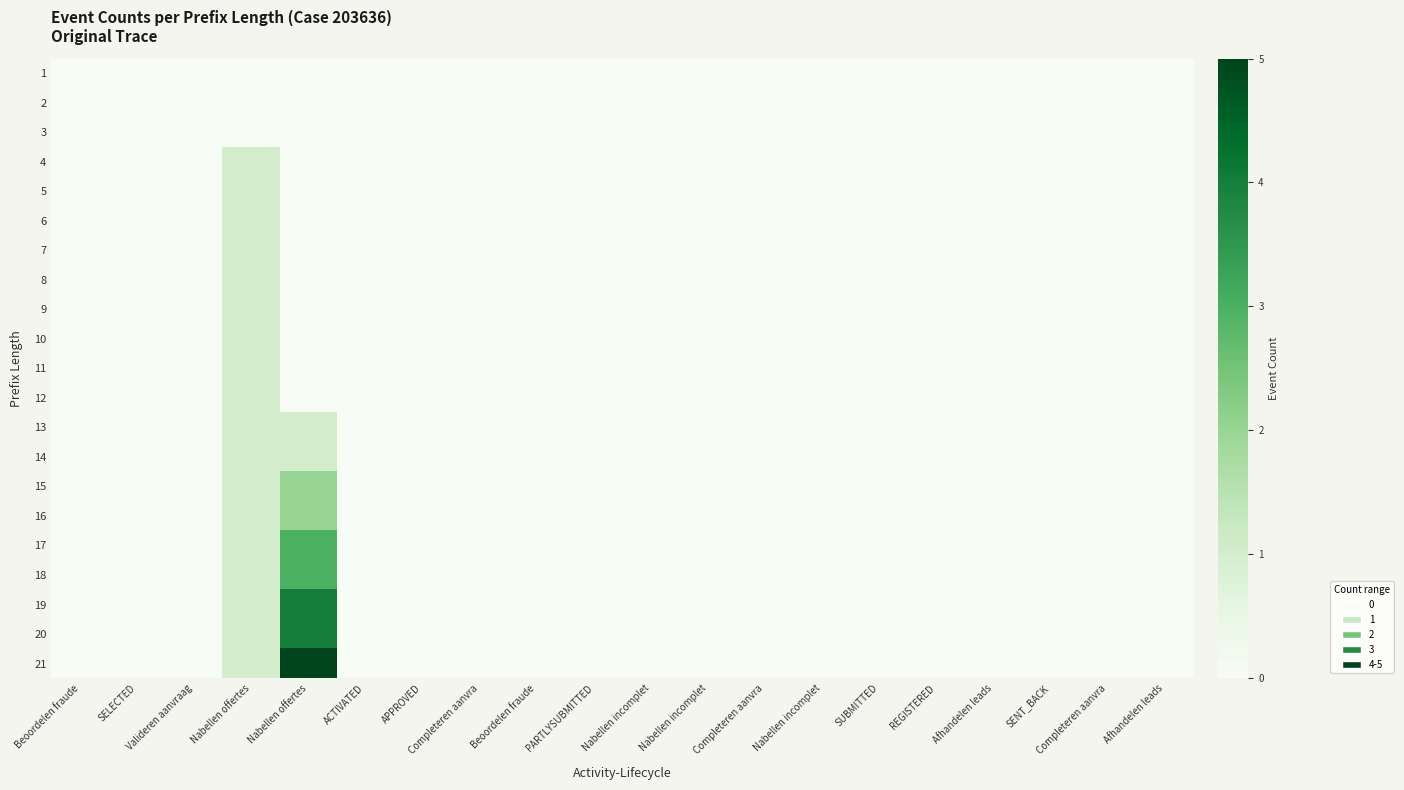

Reading left to right, transcribe all the data shown in this chart.

1: Beoordelen fraude=0	SELECTED=0	Valideren aanvraag=0	Nabellen offertes=0	Nabellen offertes=0	ACTIVATED=0	APPROVED=0	Completeren aanvra=0	Beoordelen fraude=0	PARTLYSUBMITTED=0	Nabellen incomplet=0	Nabellen incomplet=0	Completeren aanvra=0	Nabellen incomplet=0	SUBMITTED=0	REGISTERED=0	Afhandelen leads=0	SENT_BACK=0	Completeren aanvra=0	Afhandelen leads=0
2: Beoordelen fraude=0	SELECTED=0	Valideren aanvraag=0	Nabellen offertes=0	Nabellen offertes=0	ACTIVATED=0	APPROVED=0	Completeren aanvra=0	Beoordelen fraude=0	PARTLYSUBMITTED=0	Nabellen incomplet=0	Nabellen incomplet=0	Completeren aanvra=0	Nabellen incomplet=0	SUBMITTED=0	REGISTERED=0	Afhandelen leads=0	SENT_BACK=0	Completeren aanvra=0	Afhandelen leads=0
3: Beoordelen fraude=0	SELECTED=0	Valideren aanvraag=0	Nabellen offertes=0	Nabellen offertes=0	ACTIVATED=0	APPROVED=0	Completeren aanvra=0	Beoordelen fraude=0	PARTLYSUBMITTED=0	Nabellen incomplet=0	Nabellen incomplet=0	Completeren aanvra=0	Nabellen incomplet=0	SUBMITTED=0	REGISTERED=0	Afhandelen leads=0	SENT_BACK=0	Completeren aanvra=0	Afhandelen leads=0
4: Beoordelen fraude=0	SELECTED=0	Valideren aanvraag=0	Nabellen offertes=1	Nabellen offertes=0	ACTIVATED=0	APPROVED=0	Completeren aanvra=0	Beoordelen fraude=0	PARTLYSUBMITTED=0	Nabellen incomplet=0	Nabellen incomplet=0	Completeren aanvra=0	Nabellen incomplet=0	SUBMITTED=0	REGISTERED=0	Afhandelen leads=0	SENT_BACK=0	Completeren aanvra=0	Afhandelen leads=0
5: Beoordelen fraude=0	SELECTED=0	Valideren aanvraag=0	Nabellen offertes=1	Nabellen offertes=0	ACTIVATED=0	APPROVED=0	Completeren aanvra=0	Beoordelen fraude=0	PARTLYSUBMITTED=0	Nabellen incomplet=0	Nabellen incomplet=0	Completeren aanvra=0	Nabellen incomplet=0	SUBMITTED=0	REGISTERED=0	Afhandelen leads=0	SENT_BACK=0	Completeren aanvra=0	Afhandelen leads=0
6: Beoordelen fraude=0	SELECTED=0	Valideren aanvraag=0	Nabellen offertes=1	Nabellen offertes=0	ACTIVATED=0	APPROVED=0	Completeren aanvra=0	Beoordelen fraude=0	PARTLYSUBMITTED=0	Nabellen incomplet=0	Nabellen incomplet=0	Completeren aanvra=0	Nabellen incomplet=0	SUBMITTED=0	REGISTERED=0	Afhandelen leads=0	SENT_BACK=0	Completeren aanvra=0	Afhandelen leads=0
7: Beoordelen fraude=0	SELECTED=0	Valideren aanvraag=0	Nabellen offertes=1	Nabellen offertes=0	ACTIVATED=0	APPROVED=0	Completeren aanvra=0	Beoordelen fraude=0	PARTLYSUBMITTED=0	Nabellen incomplet=0	Nabellen incomplet=0	Completeren aanvra=0	Nabellen incomplet=0	SUBMITTED=0	REGISTERED=0	Afhandelen leads=0	SENT_BACK=0	Completeren aanvra=0	Afhandelen leads=0
8: Beoordelen fraude=0	SELECTED=0	Valideren aanvraag=0	Nabellen offertes=1	Nabellen offertes=0	ACTIVATED=0	APPROVED=0	Completeren aanvra=0	Beoordelen fraude=0	PARTLYSUBMITTED=0	Nabellen incomplet=0	Nabellen incomplet=0	Completeren aanvra=0	Nabellen incomplet=0	SUBMITTED=0	REGISTERED=0	Afhandelen leads=0	SENT_BACK=0	Completeren aanvra=0	Afhandelen leads=0
9: Beoordelen fraude=0	SELECTED=0	Valideren aanvraag=0	Nabellen offertes=1	Nabellen offertes=0	ACTIVATED=0	APPROVED=0	Completeren aanvra=0	Beoordelen fraude=0	PARTLYSUBMITTED=0	Nabellen incomplet=0	Nabellen incomplet=0	Completeren aanvra=0	Nabellen incomplet=0	SUBMITTED=0	REGISTERED=0	Afhandelen leads=0	SENT_BACK=0	Completeren aanvra=0	Afhandelen leads=0
10: Beoordelen fraude=0	SELECTED=0	Valideren aanvraag=0	Nabellen offertes=1	Nabellen offertes=0	ACTIVATED=0	APPROVED=0	Completeren aanvra=0	Beoordelen fraude=0	PARTLYSUBMITTED=0	Nabellen incomplet=0	Nabellen incomplet=0	Completeren aanvra=0	Nabellen incomplet=0	SUBMITTED=0	REGISTERED=0	Afhandelen leads=0	SENT_BACK=0	Completeren aanvra=0	Afhandelen leads=0
11: Beoordelen fraude=0	SELECTED=0	Valideren aanvraag=0	Nabellen offertes=1	Nabellen offertes=0	ACTIVATED=0	APPROVED=0	Completeren aanvra=0	Beoordelen fraude=0	PARTLYSUBMITTED=0	Nabellen incomplet=0	Nabellen incomplet=0	Completeren aanvra=0	Nabellen incomplet=0	SUBMITTED=0	REGISTERED=0	Afhandelen leads=0	SENT_BACK=0	Completeren aanvra=0	Afhandelen leads=0
12: Beoordelen fraude=0	SELECTED=0	Valideren aanvraag=0	Nabellen offertes=1	Nabellen offertes=0	ACTIVATED=0	APPROVED=0	Completeren aanvra=0	Beoordelen fraude=0	PARTLYSUBMITTED=0	Nabellen incomplet=0	Nabellen incomplet=0	Completeren aanvra=0	Nabellen incomplet=0	SUBMITTED=0	REGISTERED=0	Afhandelen leads=0	SENT_BACK=0	Completeren aanvra=0	Afhandelen leads=0
13: Beoordelen fraude=0	SELECTED=0	Valideren aanvraag=0	Nabellen offertes=1	Nabellen offertes=1	ACTIVATED=0	APPROVED=0	Completeren aanvra=0	Beoordelen fraude=0	PARTLYSUBMITTED=0	Nabellen incomplet=0	Nabellen incomplet=0	Completeren aanvra=0	Nabellen incomplet=0	SUBMITTED=0	REGISTERED=0	Afhandelen leads=0	SENT_BACK=0	Completeren aanvra=0	Afhandelen leads=0
14: Beoordelen fraude=0	SELECTED=0	Valideren aanvraag=0	Nabellen offertes=1	Nabellen offertes=1	ACTIVATED=0	APPROVED=0	Completeren aanvra=0	Beoordelen fraude=0	PARTLYSUBMITTED=0	Nabellen incomplet=0	Nabellen incomplet=0	Completeren aanvra=0	Nabellen incomplet=0	SUBMITTED=0	REGISTERED=0	Afhandelen leads=0	SENT_BACK=0	Completeren aanvra=0	Afhandelen leads=0
15: Beoordelen fraude=0	SELECTED=0	Valideren aanvraag=0	Nabellen offertes=1	Nabellen offertes=2	ACTIVATED=0	APPROVED=0	Completeren aanvra=0	Beoordelen fraude=0	PARTLYSUBMITTED=0	Nabellen incomplet=0	Nabellen incomplet=0	Completeren aanvra=0	Nabellen incomplet=0	SUBMITTED=0	REGISTERED=0	Afhandelen leads=0	SENT_BACK=0	Completeren aanvra=0	Afhandelen leads=0
16: Beoordelen fraude=0	SELECTED=0	Valideren aanvraag=0	Nabellen offertes=1	Nabellen offertes=2	ACTIVATED=0	APPROVED=0	Completeren aanvra=0	Beoordelen fraude=0	PARTLYSUBMITTED=0	Nabellen incomplet=0	Nabellen incomplet=0	Completeren aanvra=0	Nabellen incomplet=0	SUBMITTED=0	REGISTERED=0	Afhandelen leads=0	SENT_BACK=0	Completeren aanvra=0	Afhandelen leads=0
17: Beoordelen fraude=0	SELECTED=0	Valideren aanvraag=0	Nabellen offertes=1	Nabellen offertes=3	ACTIVATED=0	APPROVED=0	Completeren aanvra=0	Beoordelen fraude=0	PARTLYSUBMITTED=0	Nabellen incomplet=0	Nabellen incomplet=0	Completeren aanvra=0	Nabellen incomplet=0	SUBMITTED=0	REGISTERED=0	Afhandelen leads=0	SENT_BACK=0	Completeren aanvra=0	Afhandelen leads=0
18: Beoordelen fraude=0	SELECTED=0	Valideren aanvraag=0	Nabellen offertes=1	Nabellen offertes=3	ACTIVATED=0	APPROVED=0	Completeren aanvra=0	Beoordelen fraude=0	PARTLYSUBMITTED=0	Nabellen incomplet=0	Nabellen incomplet=0	Completeren aanvra=0	Nabellen incomplet=0	SUBMITTED=0	REGISTERED=0	Afhandelen leads=0	SENT_BACK=0	Completeren aanvra=0	Afhandelen leads=0
19: Beoordelen fraude=0	SELECTED=0	Valideren aanvraag=0	Nabellen offertes=1	Nabellen offertes=4	ACTIVATED=0	APPROVED=0	Completeren aanvra=0	Beoordelen fraude=0	PARTLYSUBMITTED=0	Nabellen incomplet=0	Nabellen incomplet=0	Completeren aanvra=0	Nabellen incomplet=0	SUBMITTED=0	REGISTERED=0	Afhandelen leads=0	SENT_BACK=0	Completeren aanvra=0	Afhandelen leads=0
20: Beoordelen fraude=0	SELECTED=0	Valideren aanvraag=0	Nabellen offertes=1	Nabellen offertes=4	ACTIVATED=0	APPROVED=0	Completeren aanvra=0	Beoordelen fraude=0	PARTLYSUBMITTED=0	Nabellen incomplet=0	Nabellen incomplet=0	Completeren aanvra=0	Nabellen incomplet=0	SUBMITTED=0	REGISTERED=0	Afhandelen leads=0	SENT_BACK=0	Completeren aanvra=0	Afhandelen leads=0
21: Beoordelen fraude=0	SELECTED=0	Valideren aanvraag=0	Nabellen offertes=1	Nabellen offertes=5	ACTIVATED=0	APPROVED=0	Completeren aanvra=0	Beoordelen fraude=0	PARTLYSUBMITTED=0	Nabellen incomplet=0	Nabellen incomplet=0	Completeren aanvra=0	Nabellen incomplet=0	SUBMITTED=0	REGISTERED=0	Afhandelen leads=0	SENT_BACK=0	Completeren aanvra=0	Afhandelen leads=0